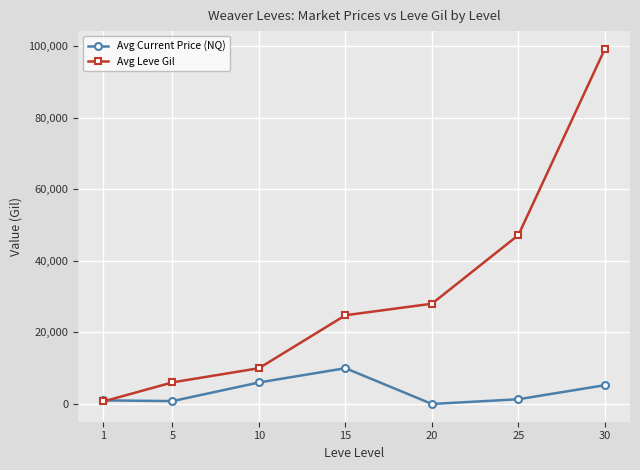

What is the spread (max minus min) of values at 10?

3988.3